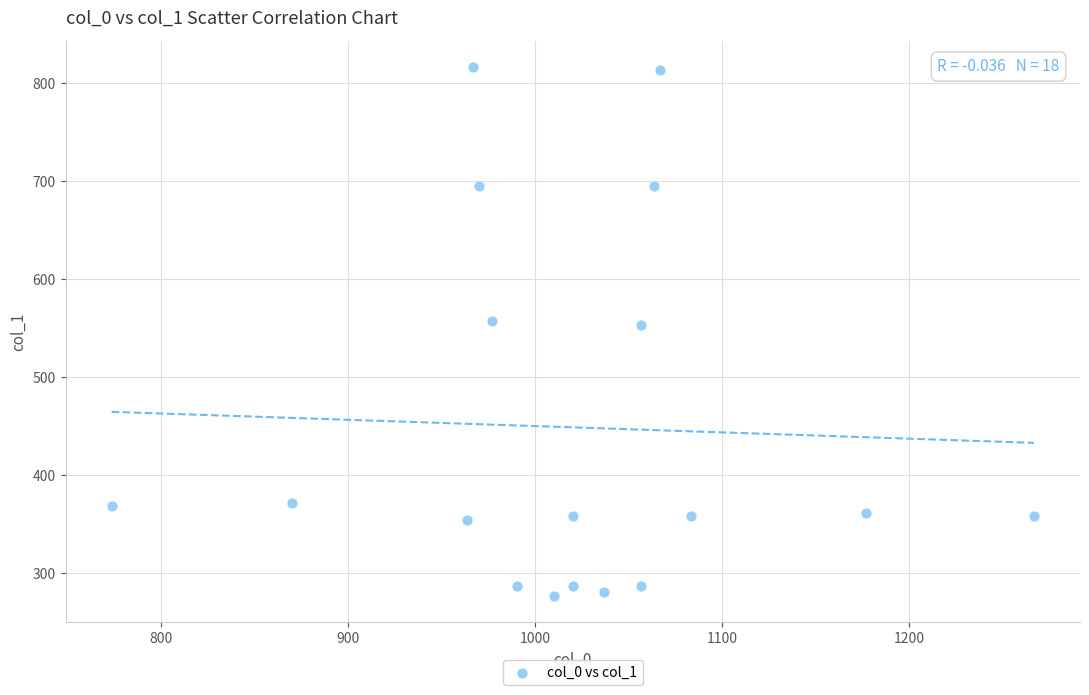

What is the range of X values (max minus min)?

493.3